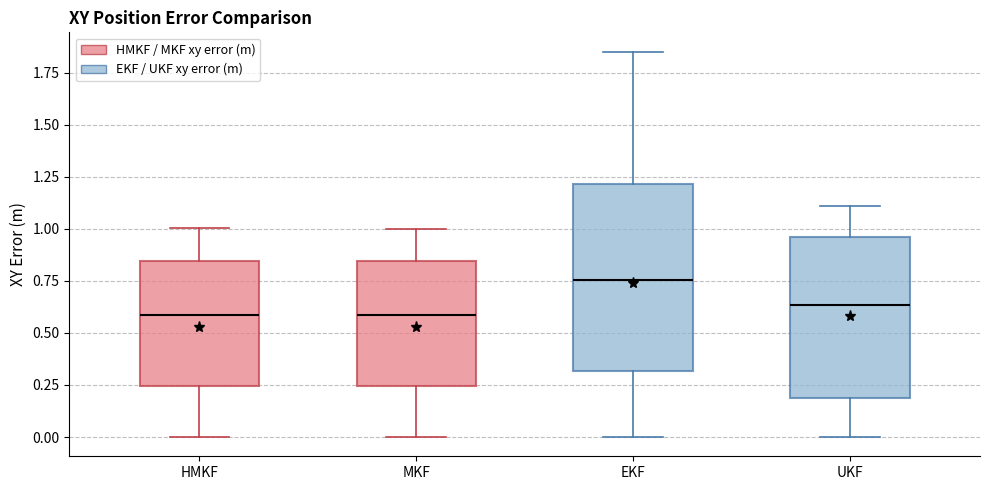

Which box's median line is the highest?

EKF